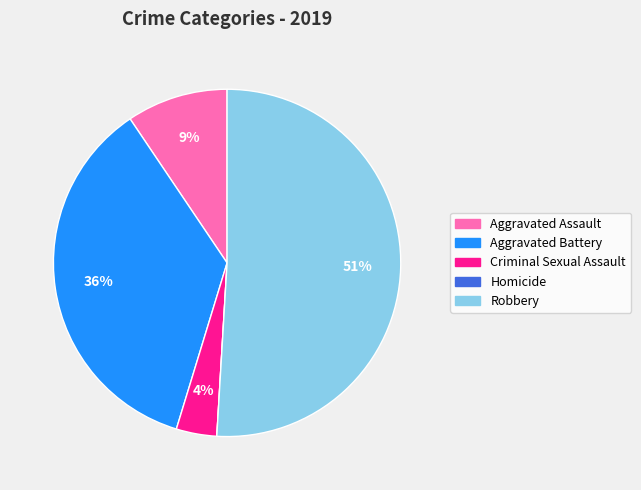

Combined, do Robbery and Criminal Sexual Assault account for over 50%?

Yes